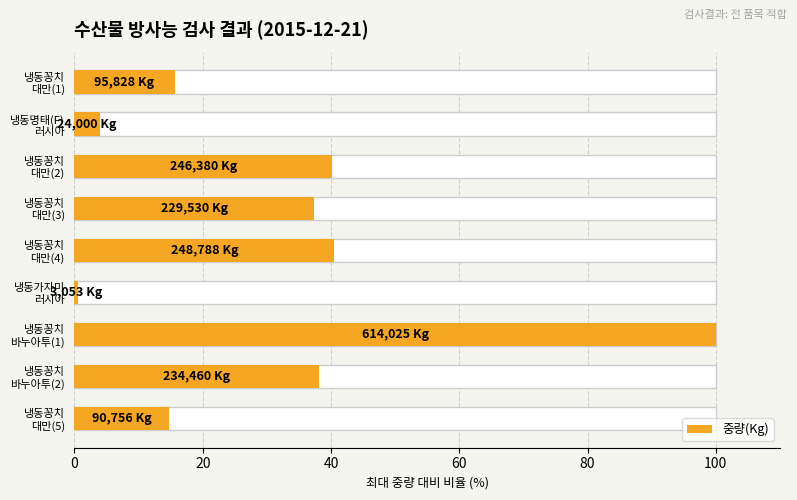

How many data points does each series have?

9